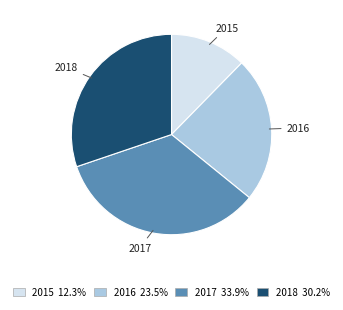

How many slices are in this pie chart?

4